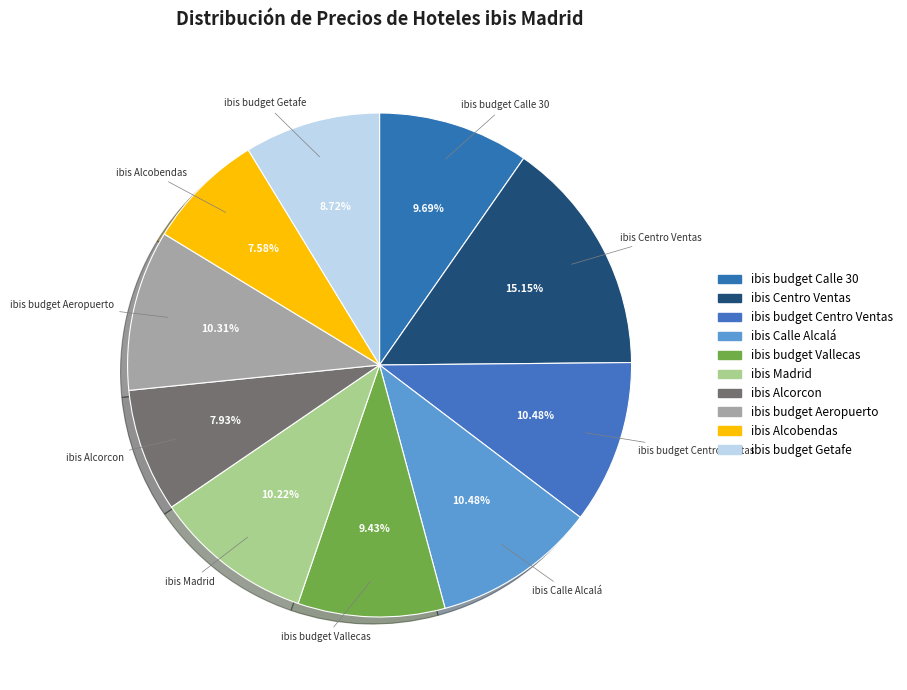

Which category has the biggest portion of the pie?

ibis Centro Ventas